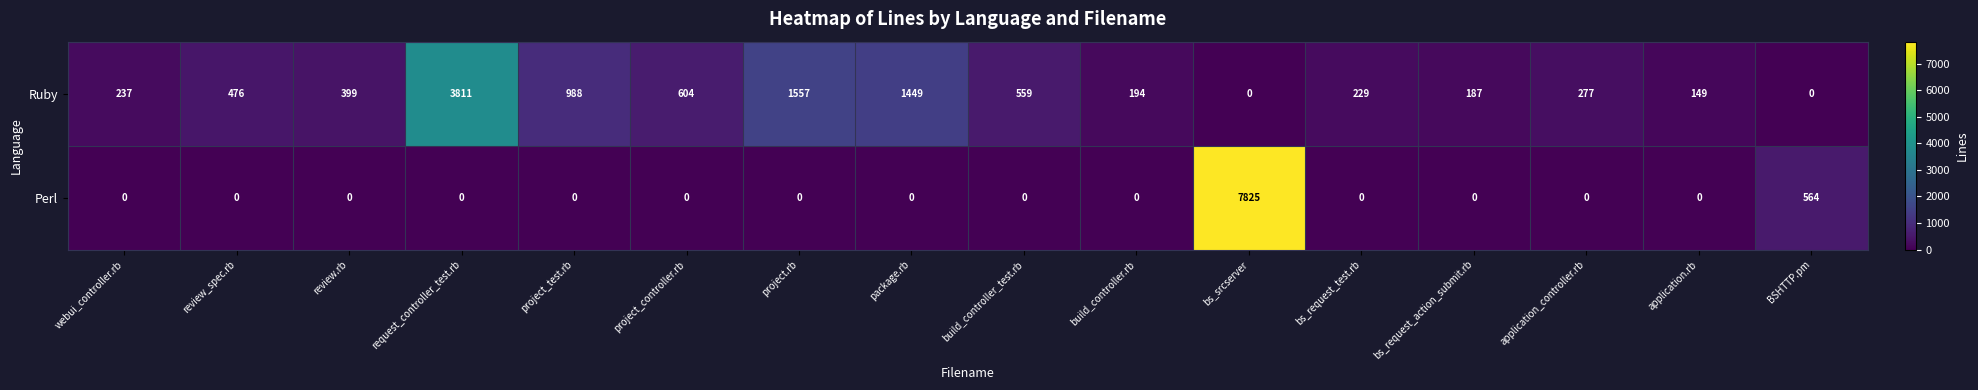

Which category has the highest value in the Perl series?

bs_srcserver